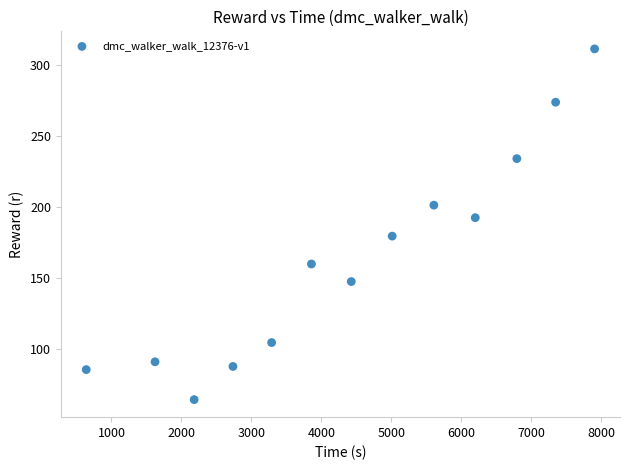

What is the range of Y values (max minus min)?

246.7